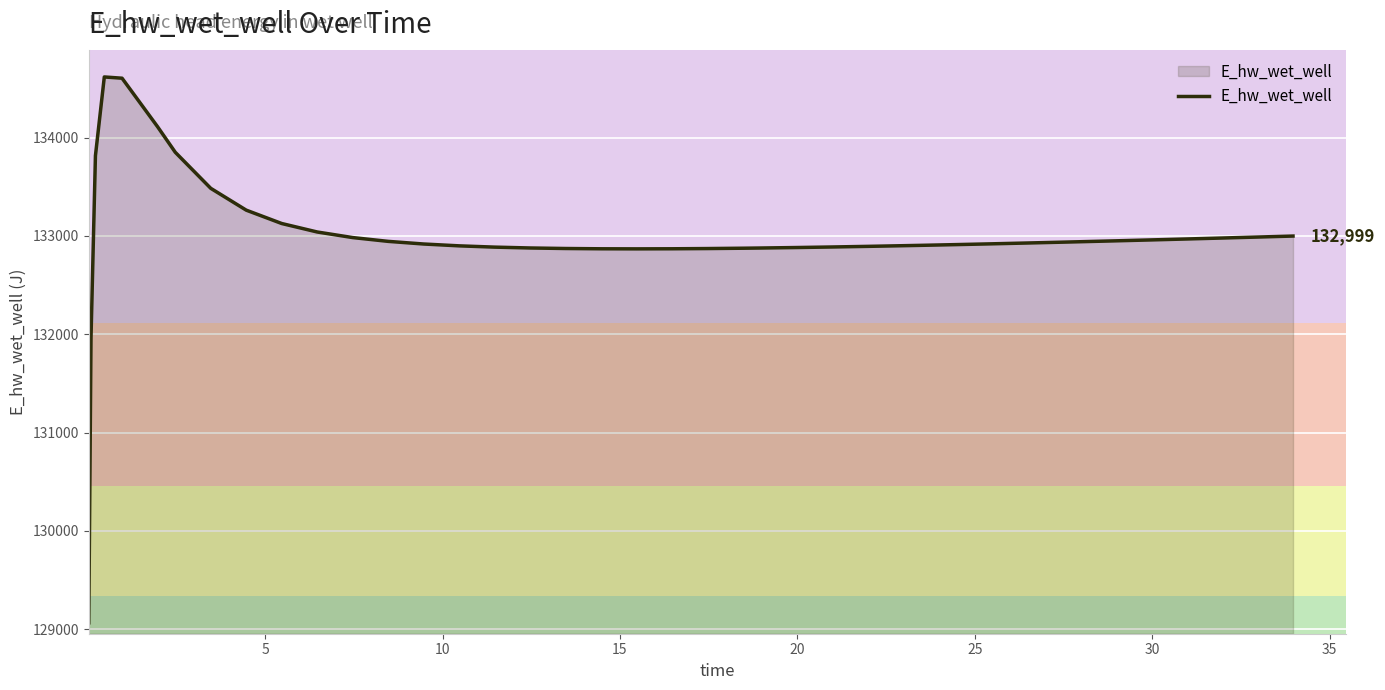

What is the difference between the maximum and minimum values?

5550.6